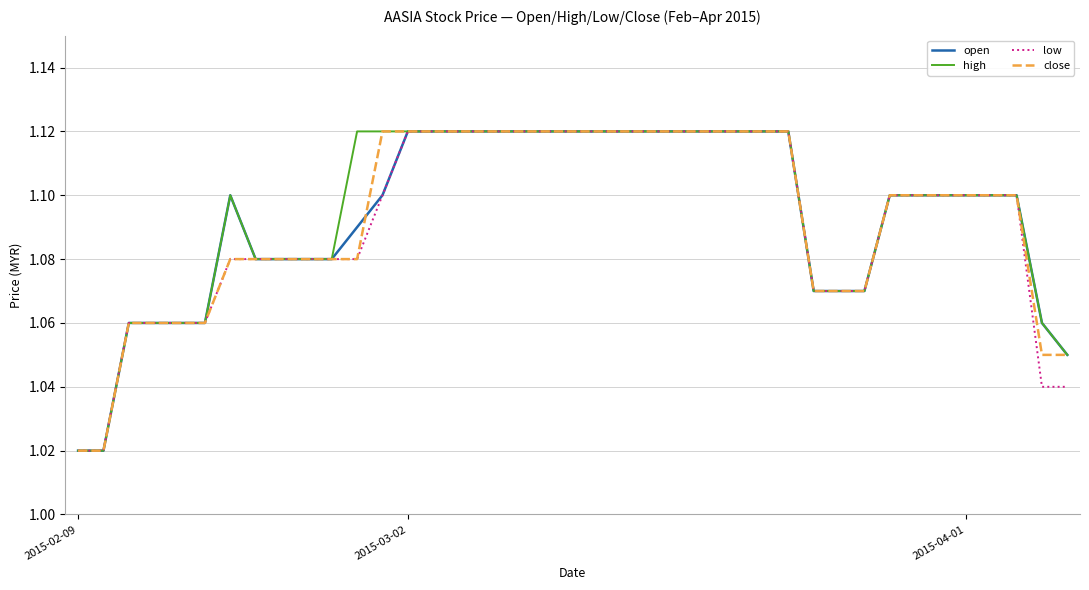

True or false: close and high cross at least once.

False